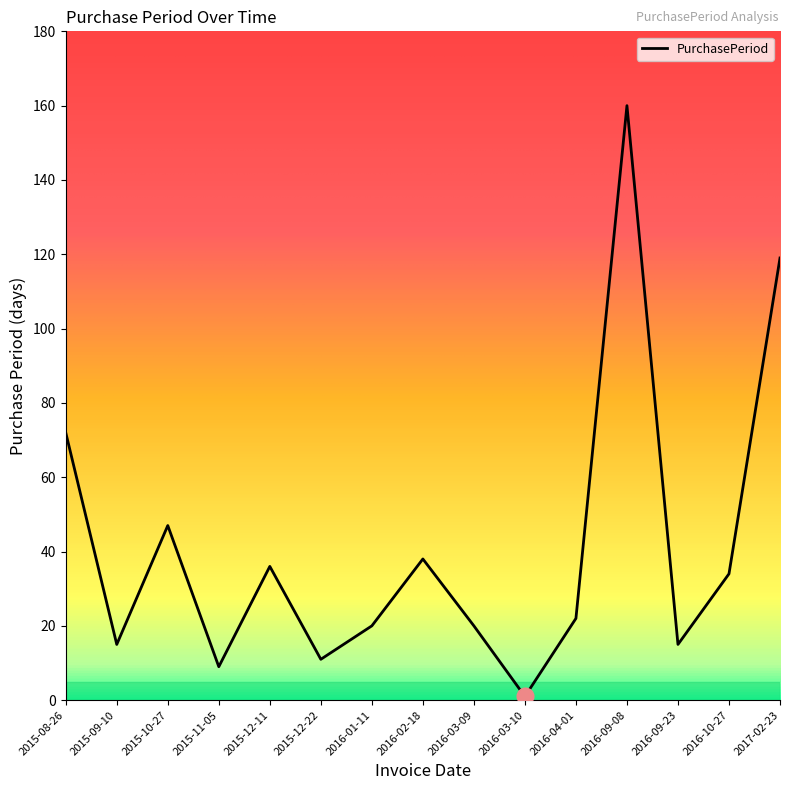

What position from the right is 2016-02-18?

8